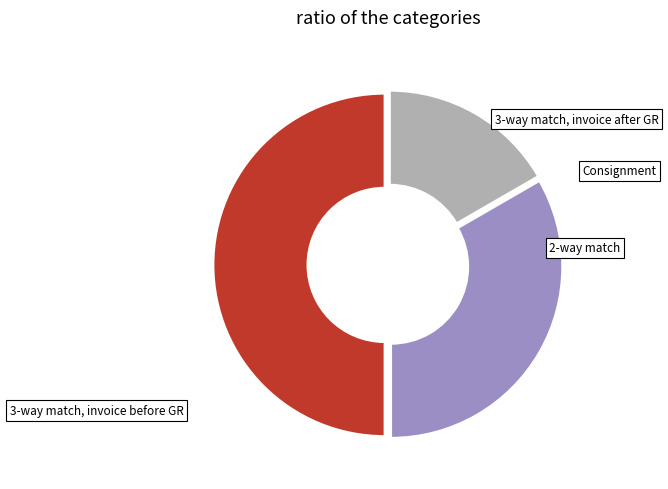

Rank the categories by value from lowest to highest.

0, 1, 2, 3